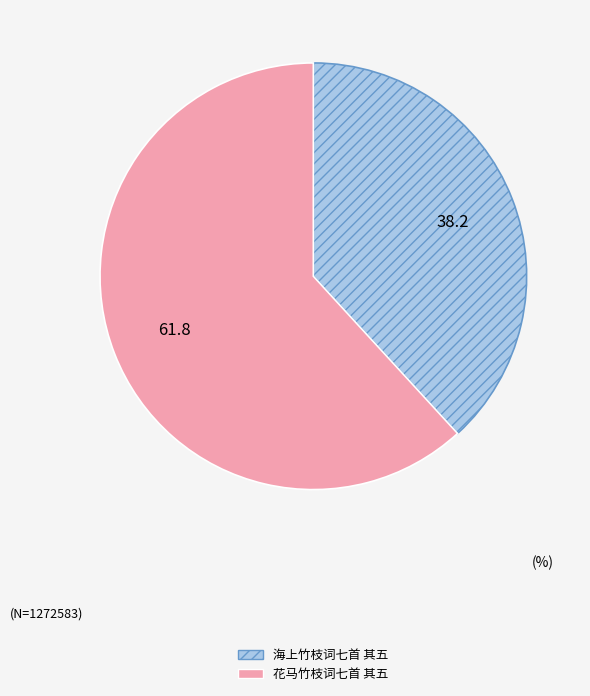

Rank the categories by value from lowest to highest.

海上竹枝词七首 其五, 花马竹枝词七首 其五